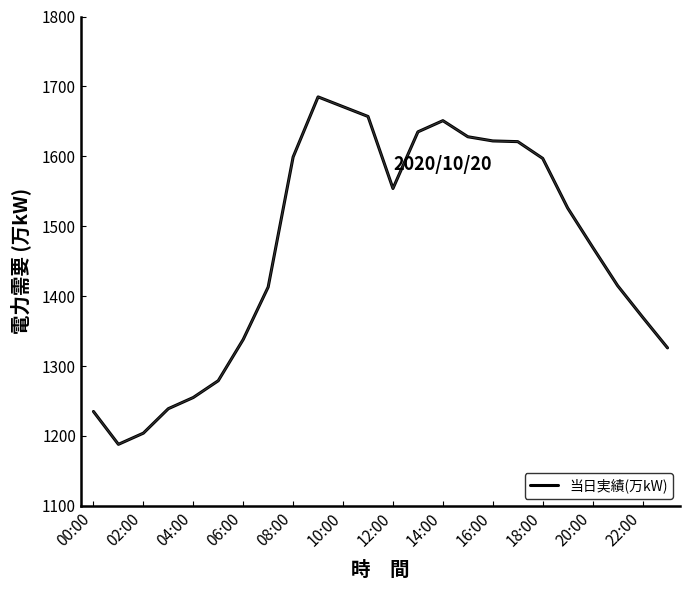

What is the maximum value shown in the chart?

1685